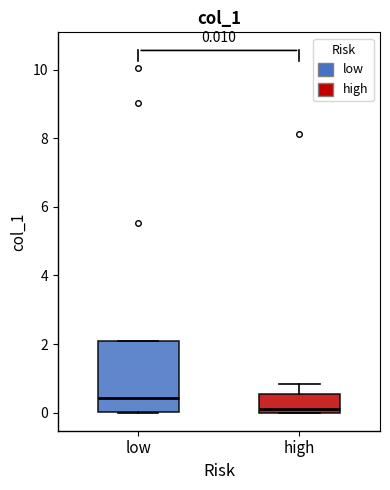

Which box's median line is the lowest?

high